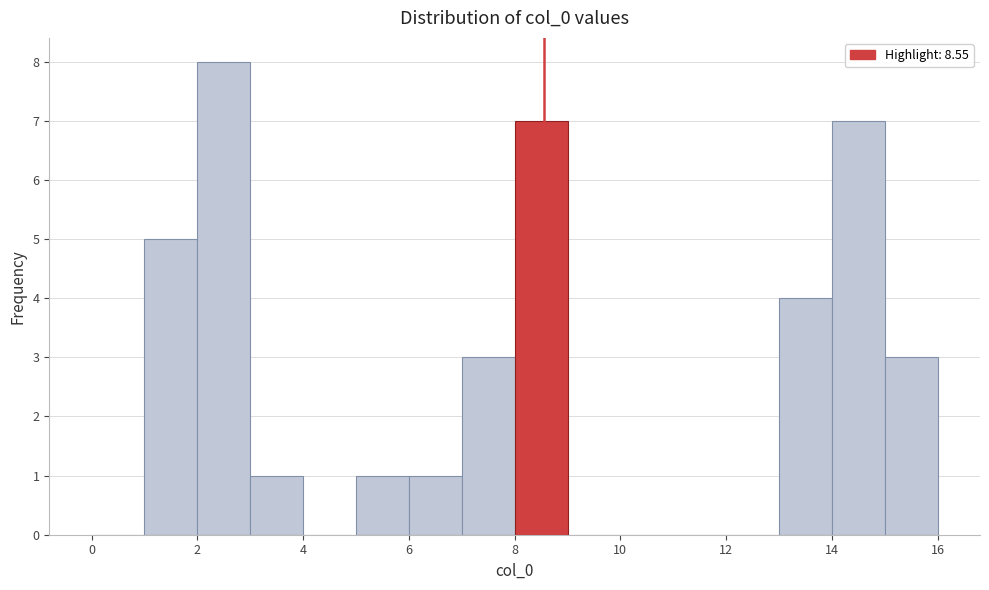

Reading left to right, list every bar in this chart as the range it spans on the x-axis followed by its height. The values are not printed on the chart, so give them approximately, as read against the axis.

0 to 1: 0
1 to 2: 5
2 to 3: 8
3 to 4: 1
4 to 5: 0
5 to 6: 1
6 to 7: 1
7 to 8: 3
8 to 9: 7
9 to 10: 0
10 to 11: 0
11 to 12: 0
12 to 13: 0
13 to 14: 4
14 to 15: 7
15 to 16: 3